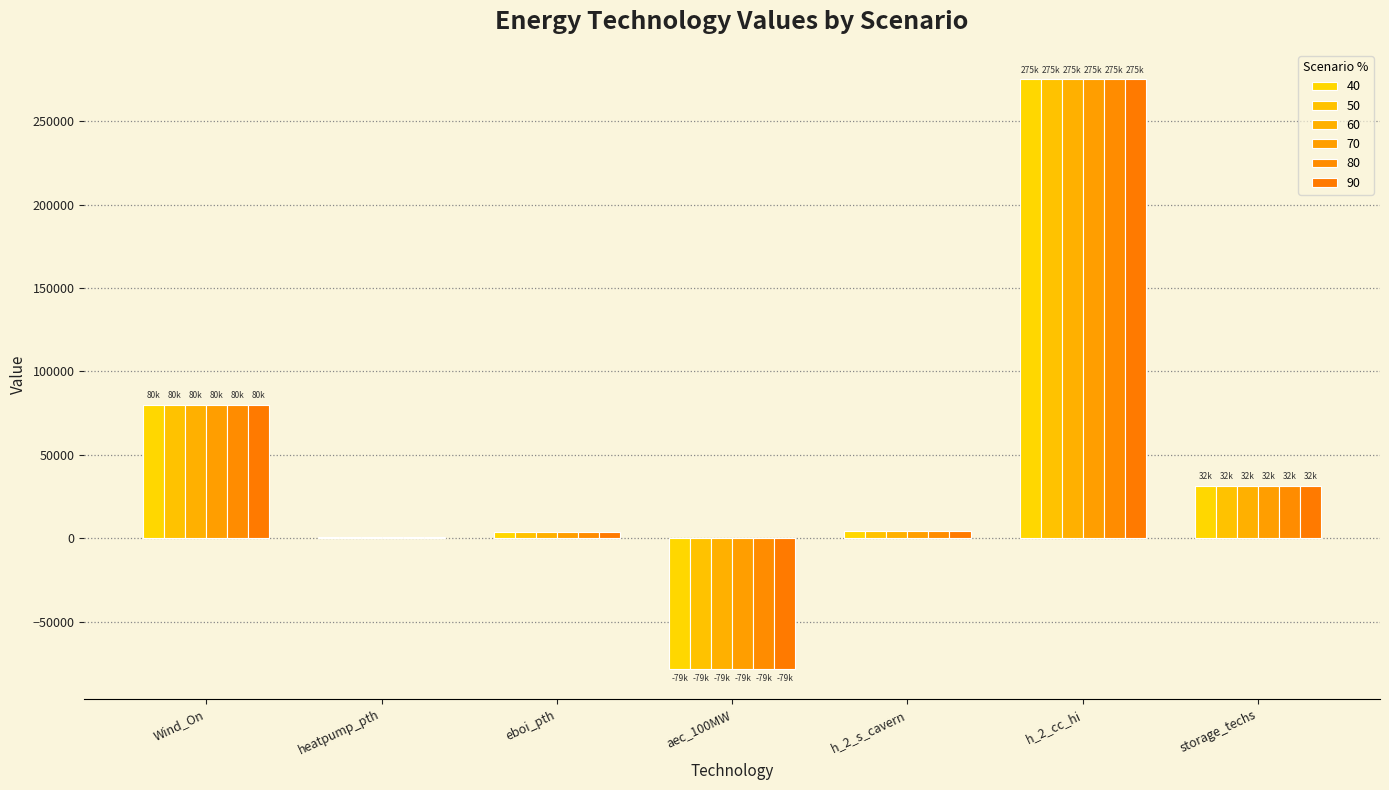

Is it true that 80 equals 275011.5 at h_2_cc_hi?

True